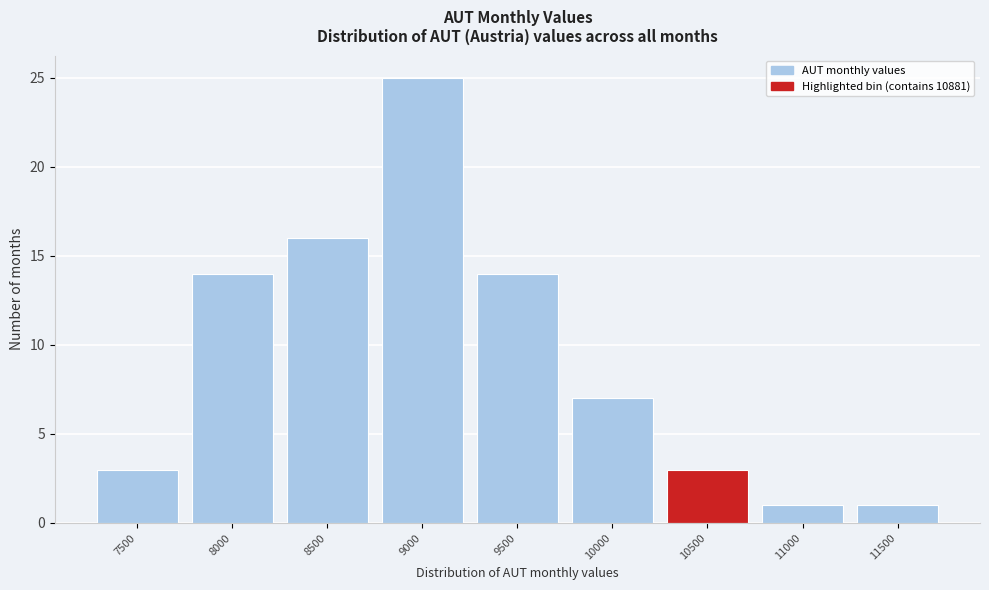

Reading left to right, transcribe all the data shown in this chart.

3	14	16	25	14	7	3	1	1